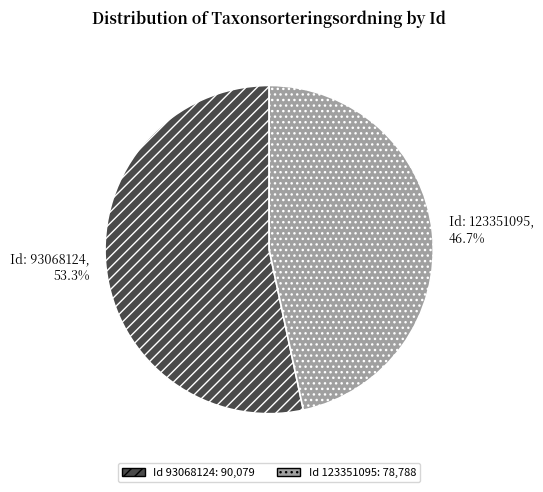

Is there a majority slice in this chart?

Yes